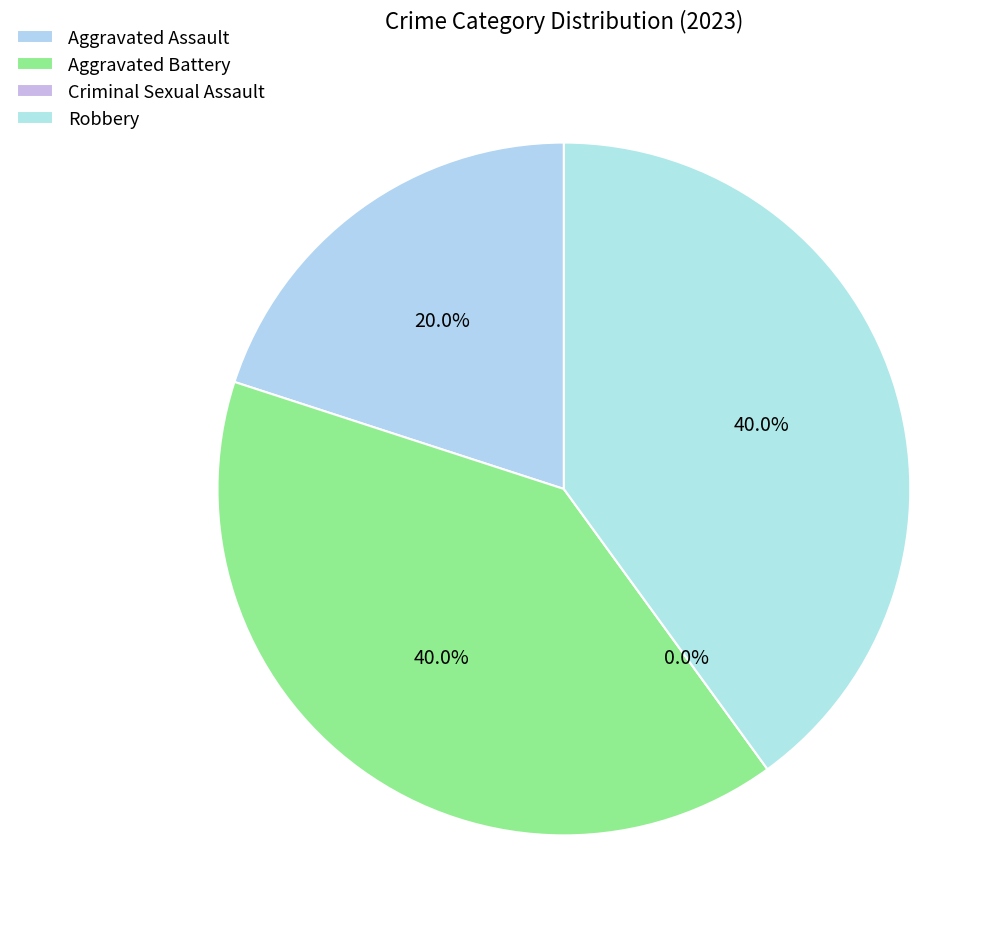

What is the largest slice in the pie chart?

Aggravated Battery